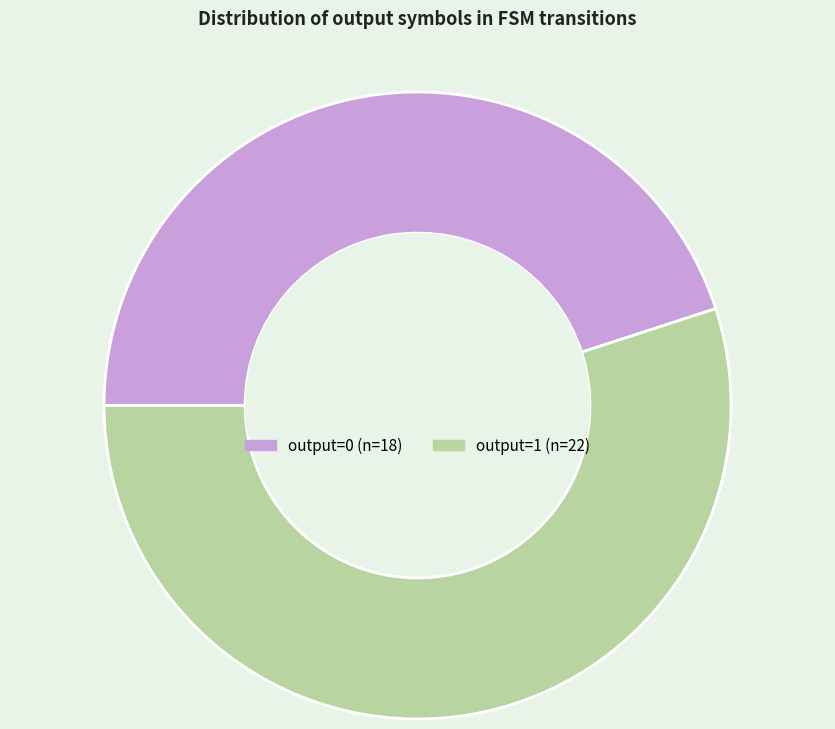

Is it true that output=0 is 45% of the pie?

True